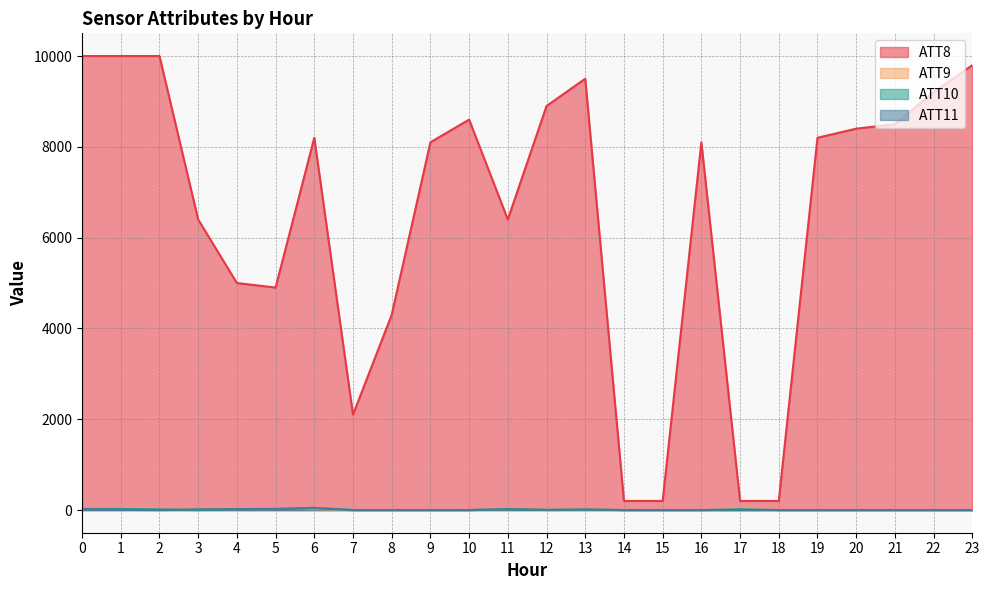

At which category does ATT9 reach its first local valley?

2